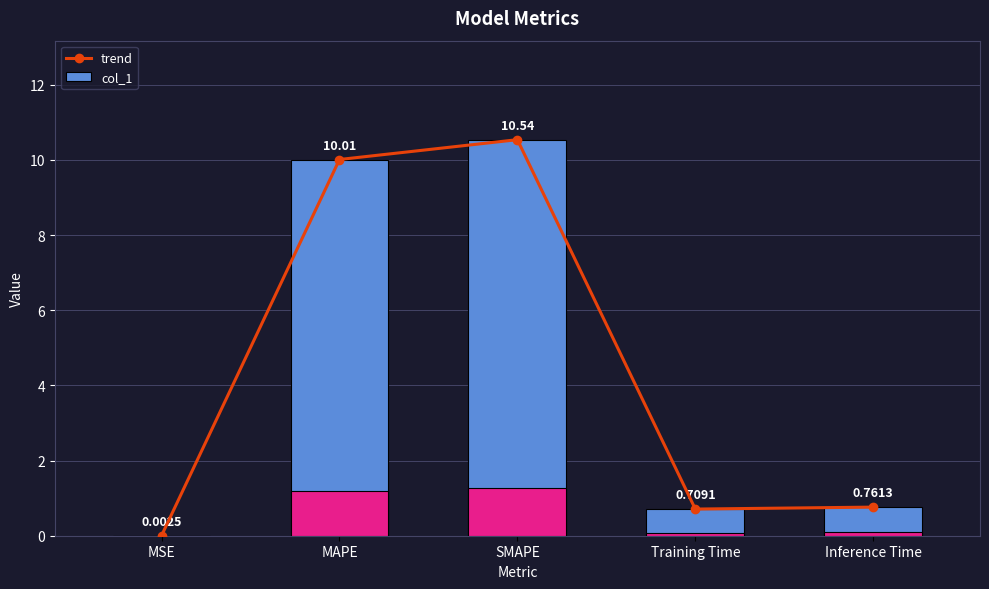

Which label corresponds to the largest value in the chart?

SMAPE